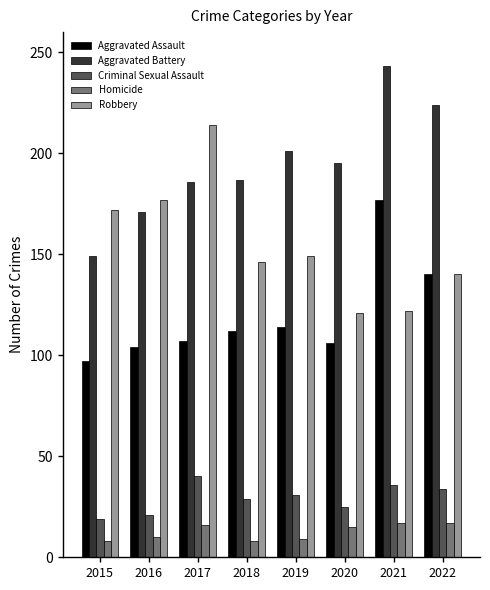

Which series changed the most between 2018 and 2021?

Aggravated Assault